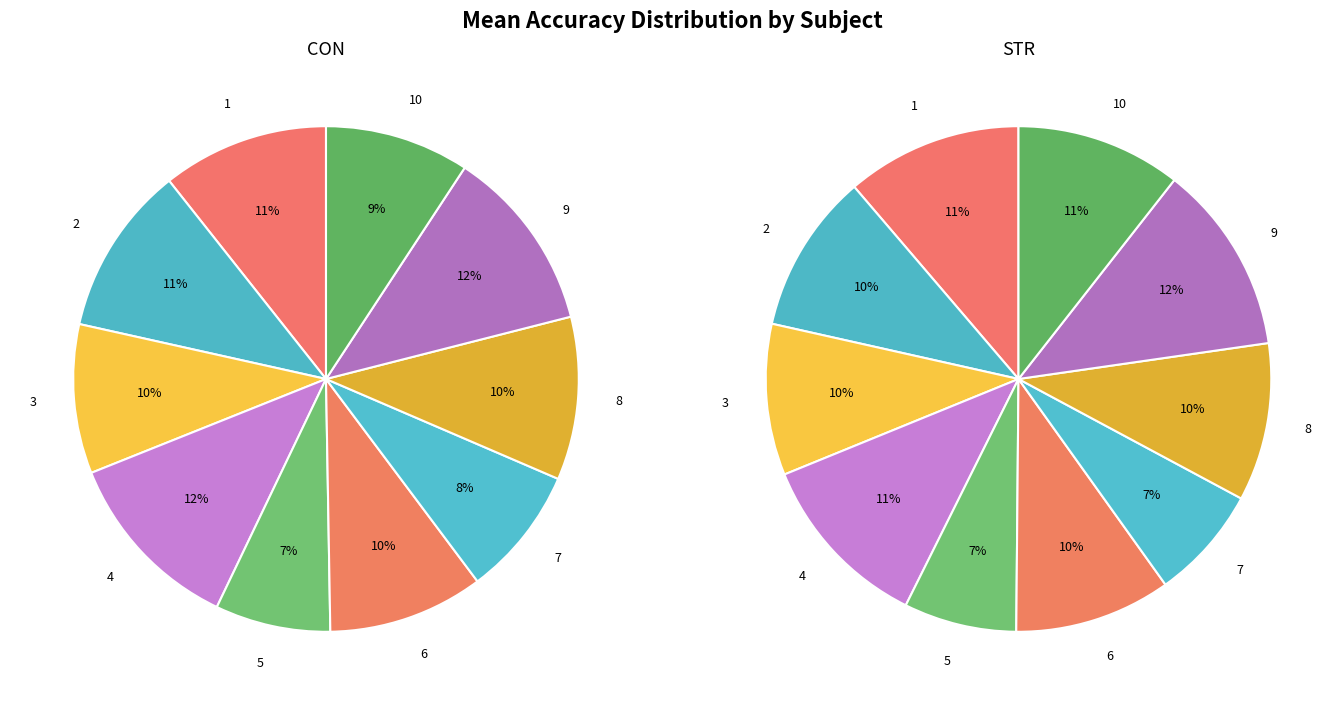

To the nearest percent, what is the combined percentage of 2 and 4?

23%